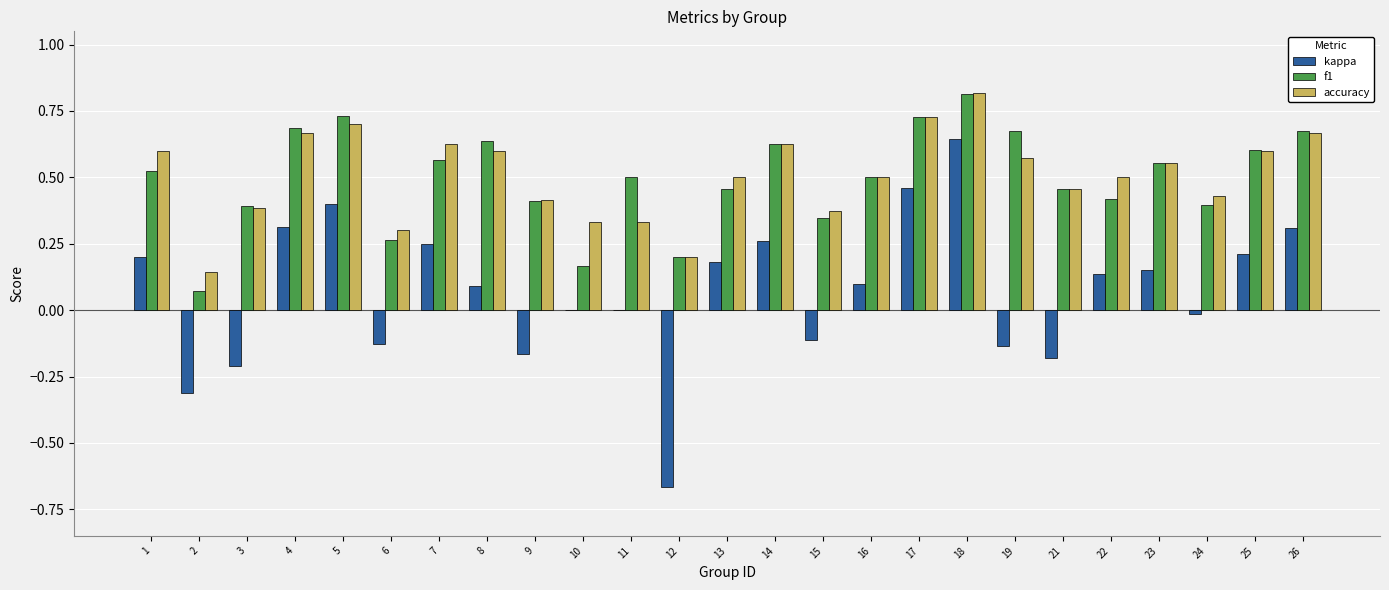

Count the number of categories in the chart.

25